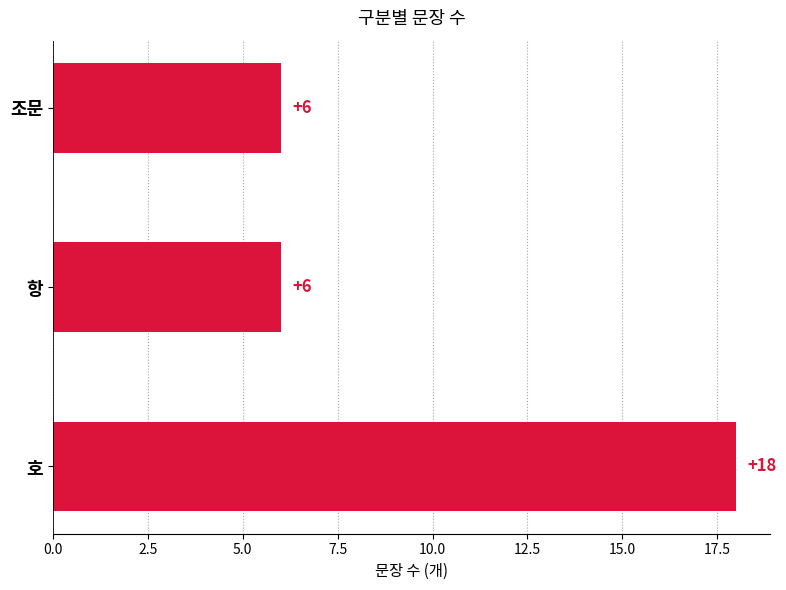

Reading top to bottom, extract all data points from this chart.

6	6	18